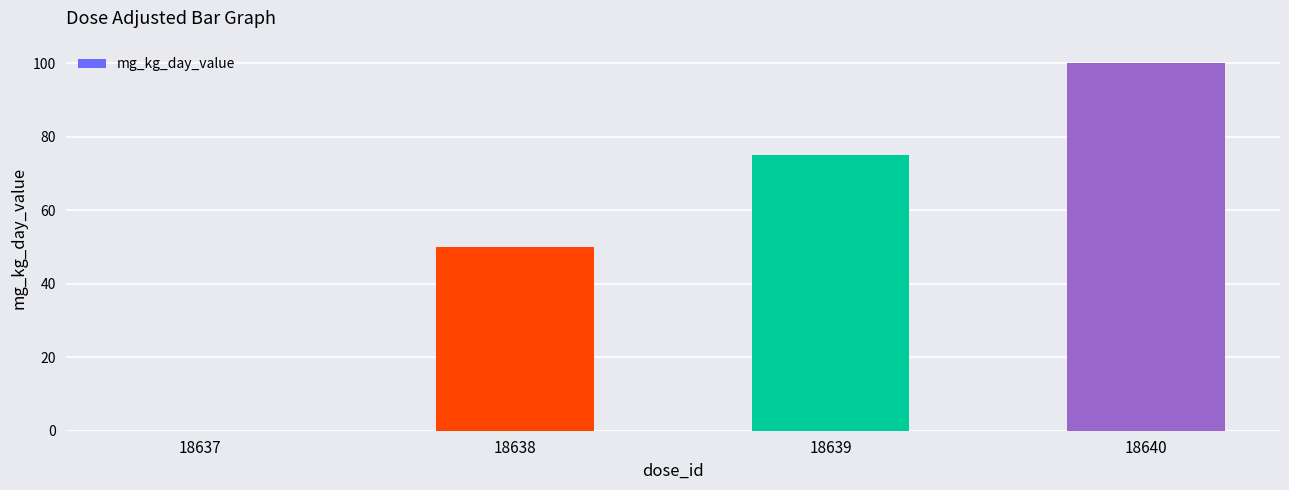

How many distinct data groups are displayed?

1